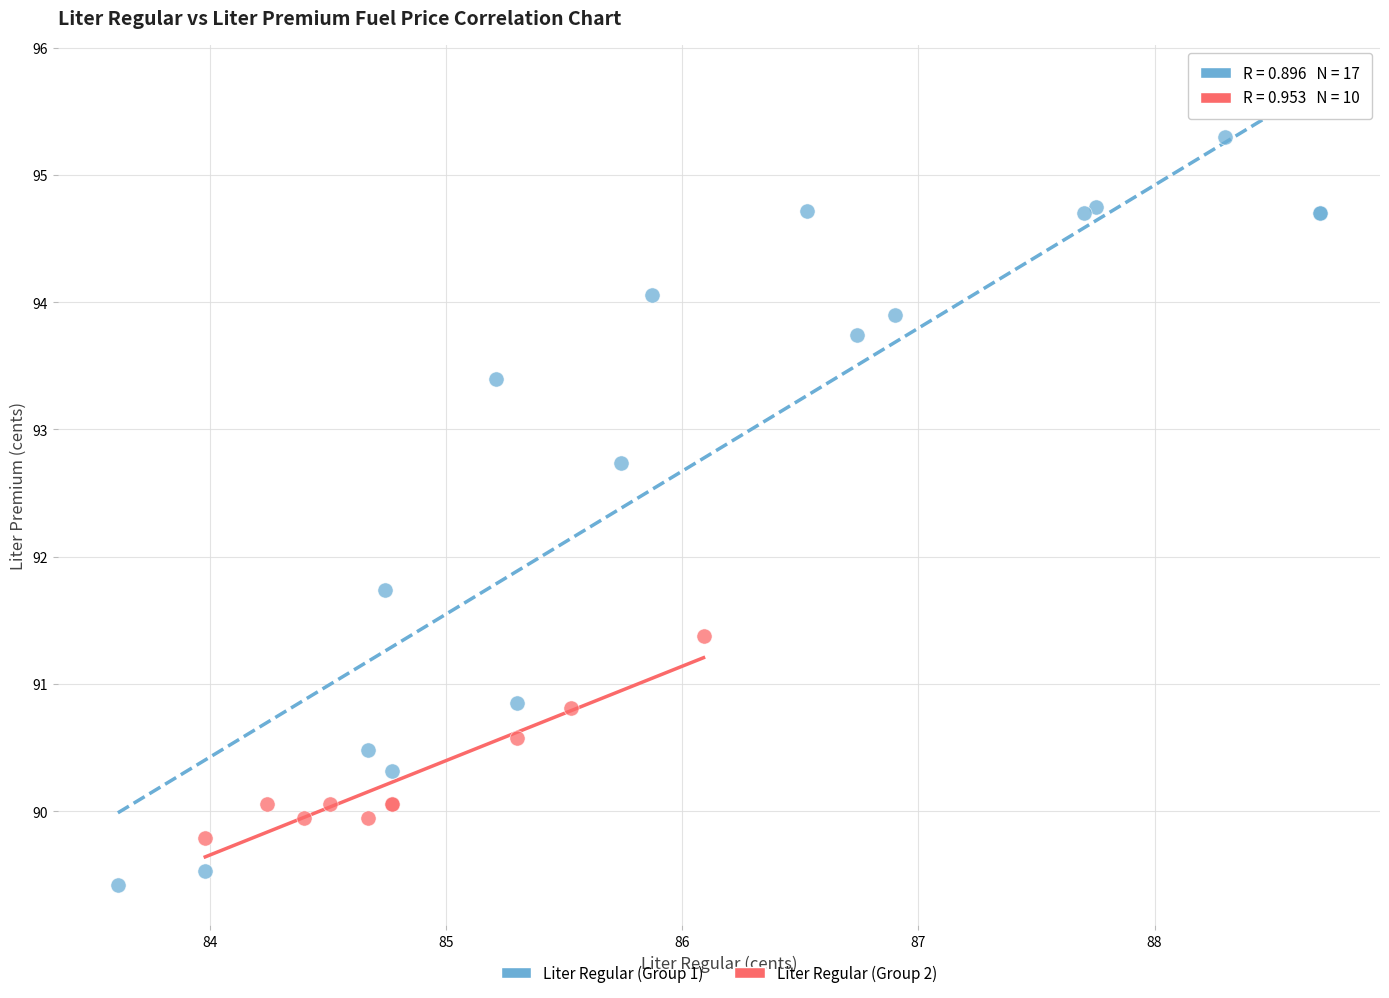

Which series has the widest spread of Y values?

Liter Regular (Group 1)